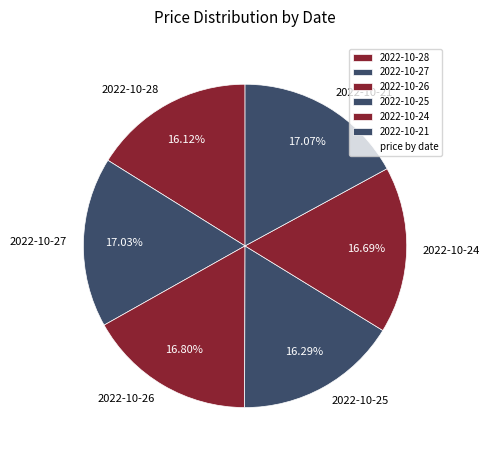

Count the number of slices in the pie.

6